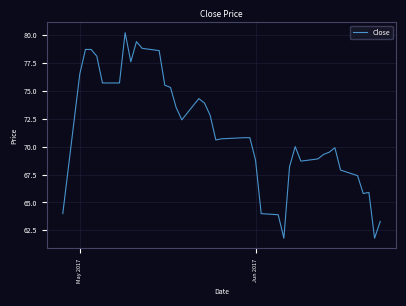

Does the chart have visible grid lines?

Yes